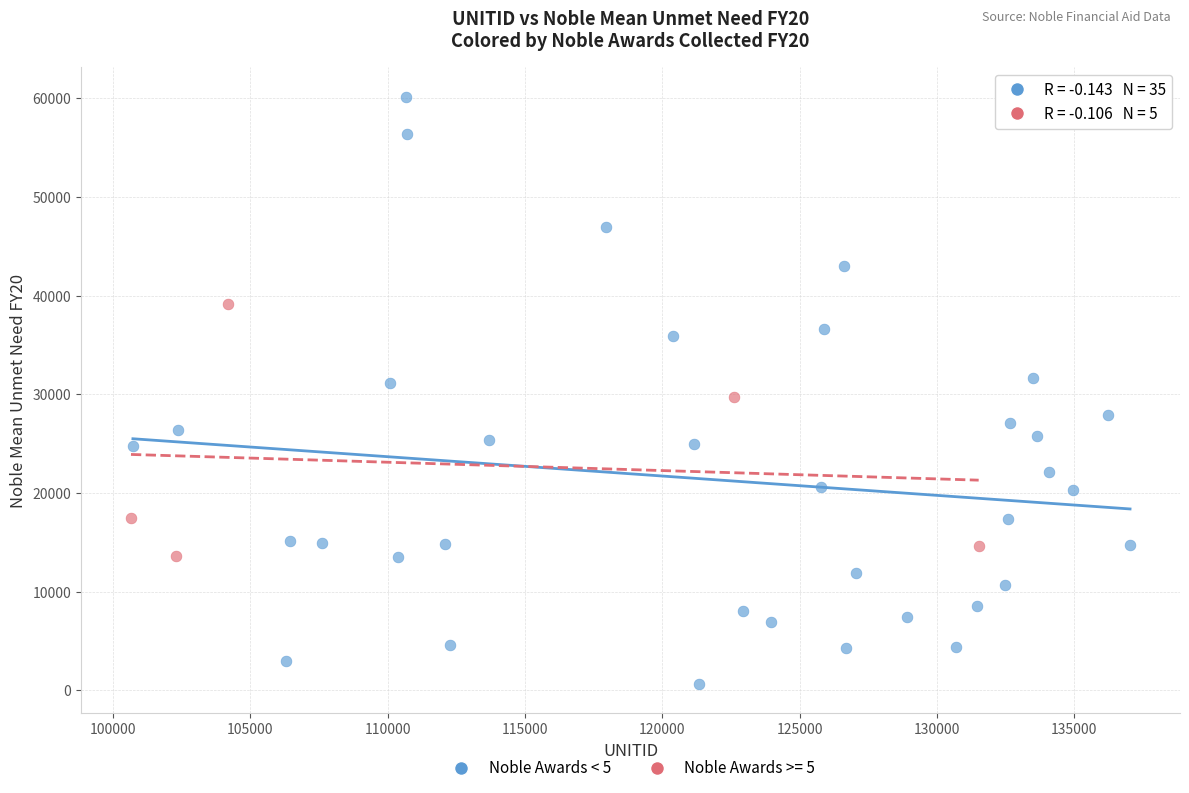

Which series reaches the maximum Y coordinate?

Noble Awards < 5